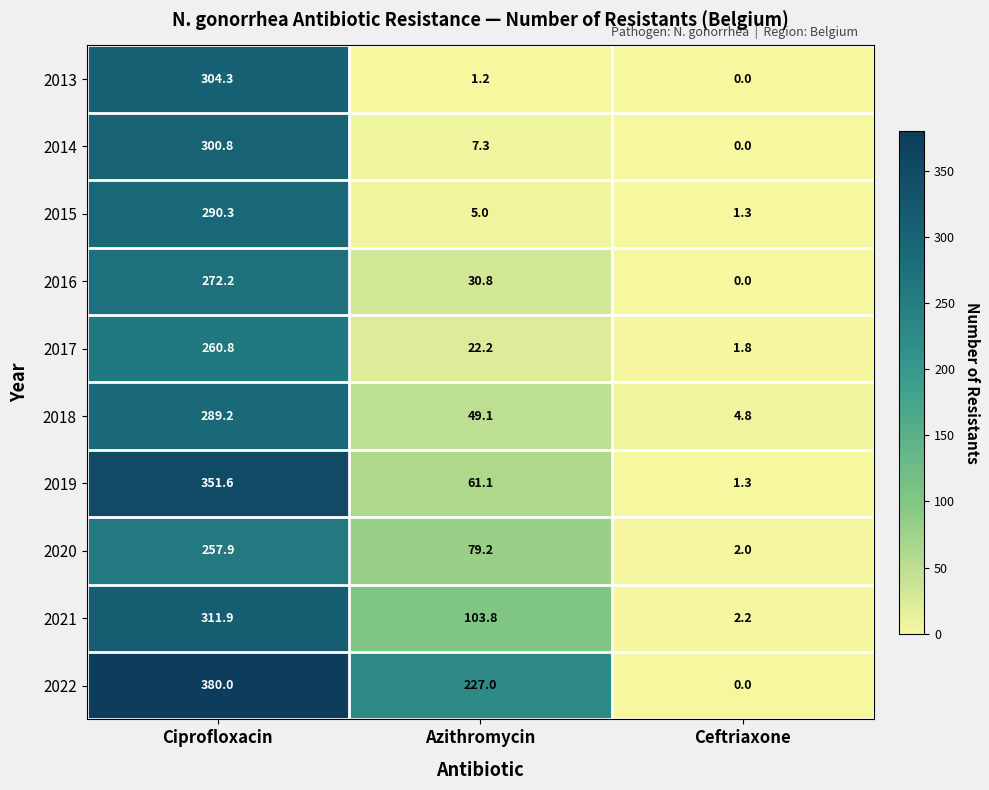

Which series has the largest range (max minus min)?

2022